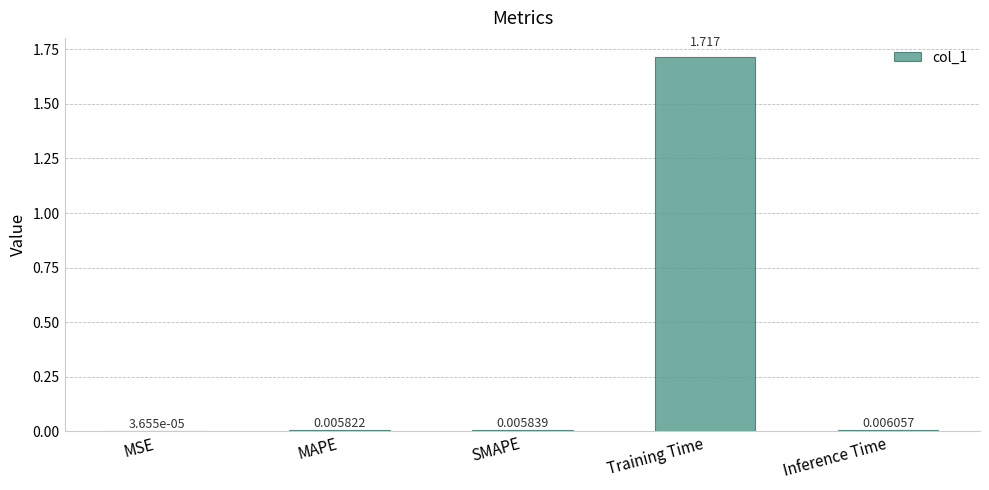

Which has a higher value, MAPE or MSE?

MAPE